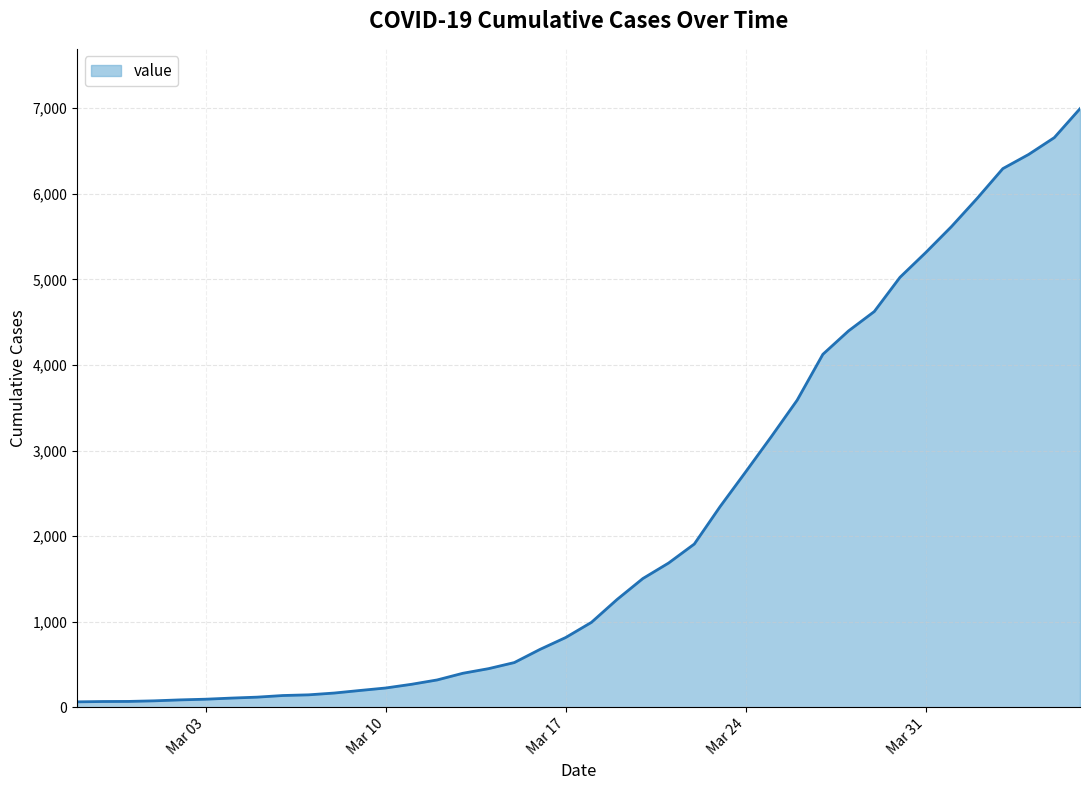

What is the difference between the second highest and minimum values?

6593